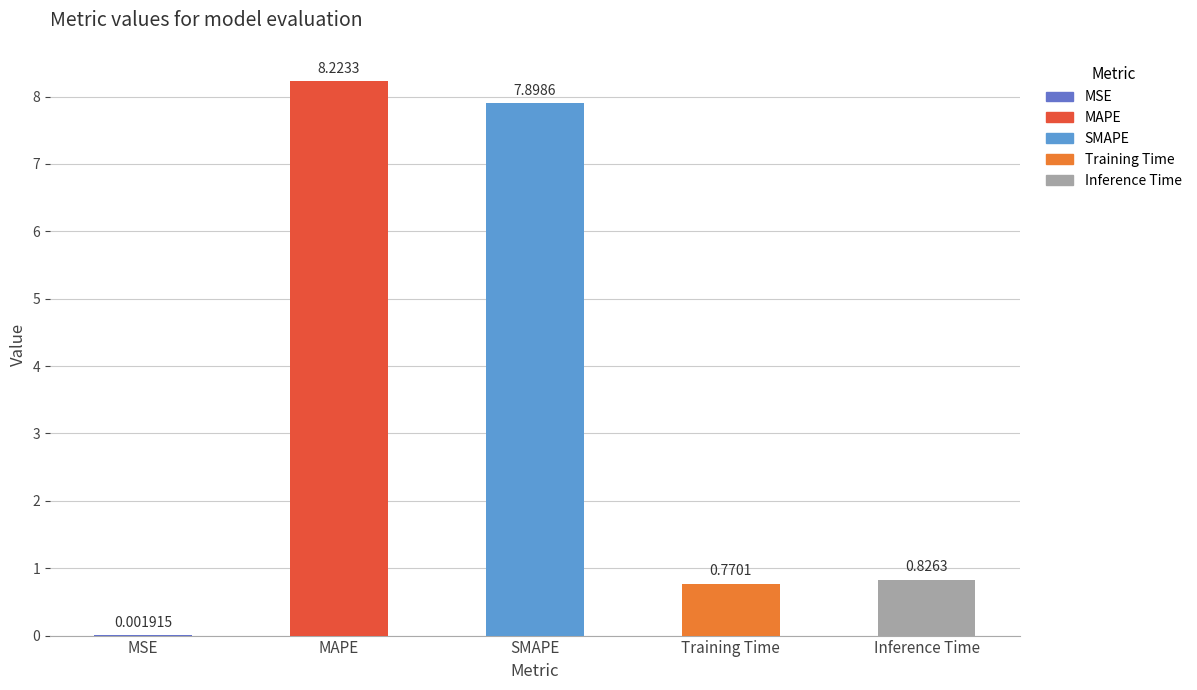

Are the bars horizontal?

No